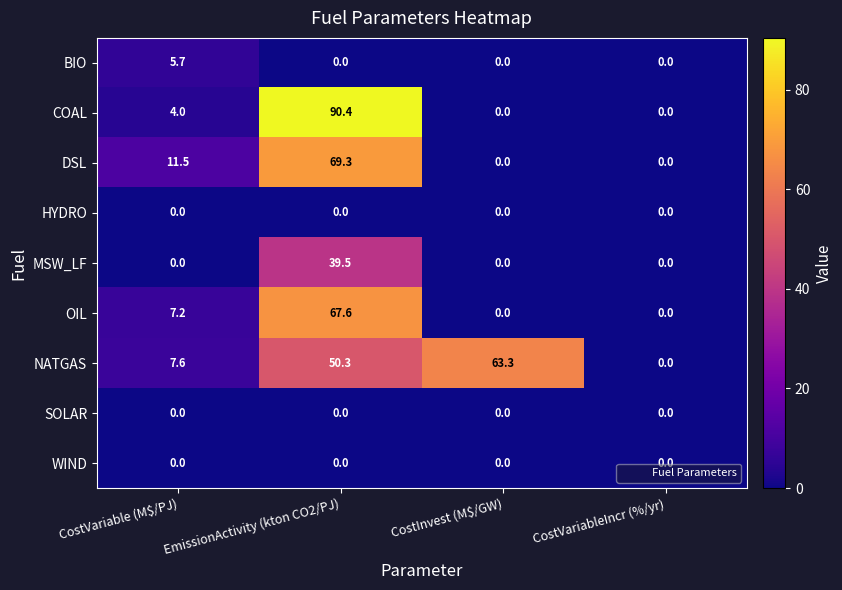

At which label is COAL closest to 45?

CostVariable (M$/PJ)